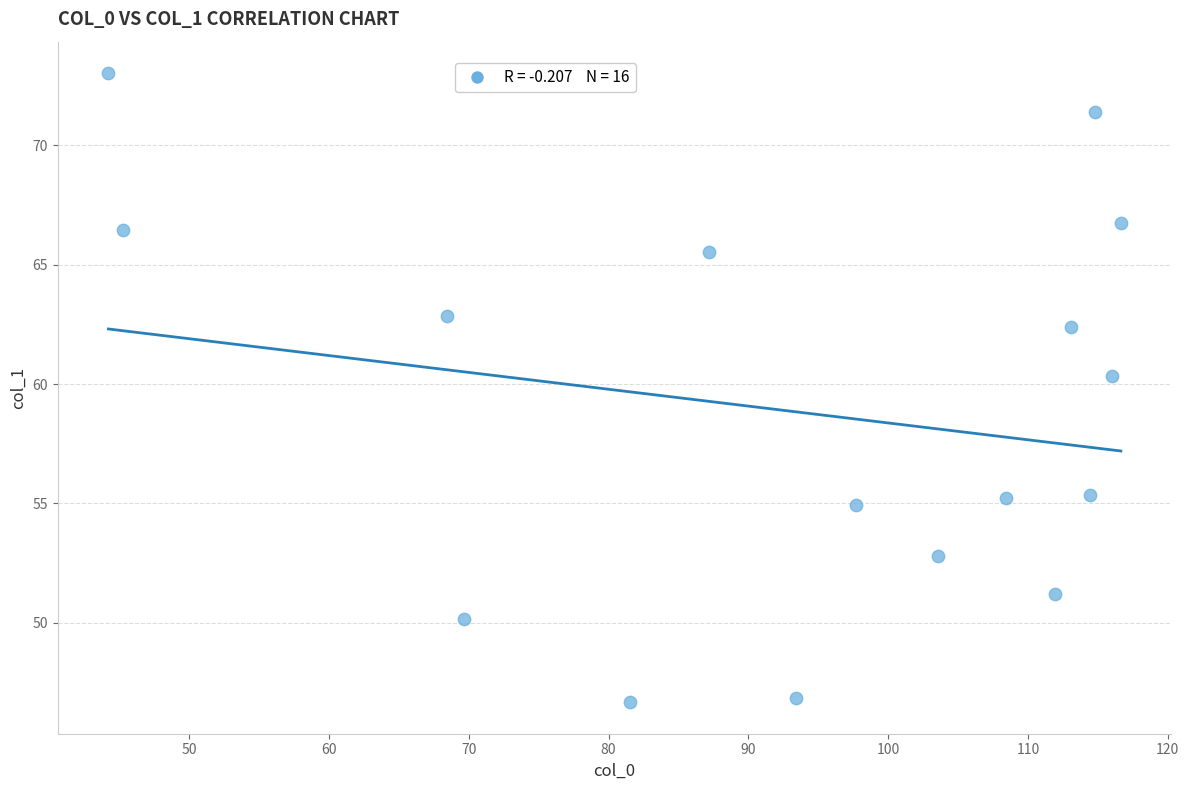

What is the range of Y values (max minus min)?

26.4